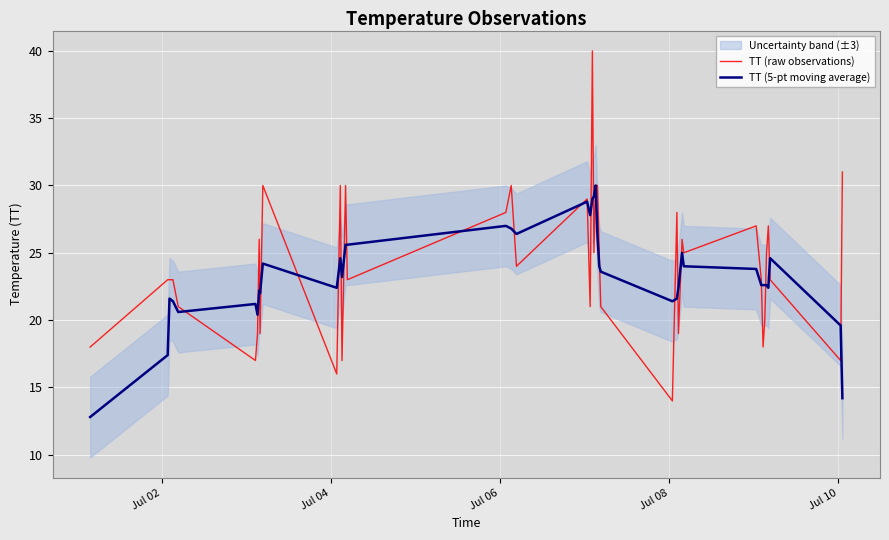

What is the difference between the second highest and minimum values in the TT (raw observations) series?

17.0